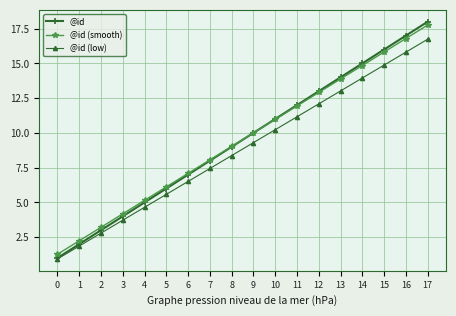

The value of @id (smooth) at 6 is 7.1. True or false?

True